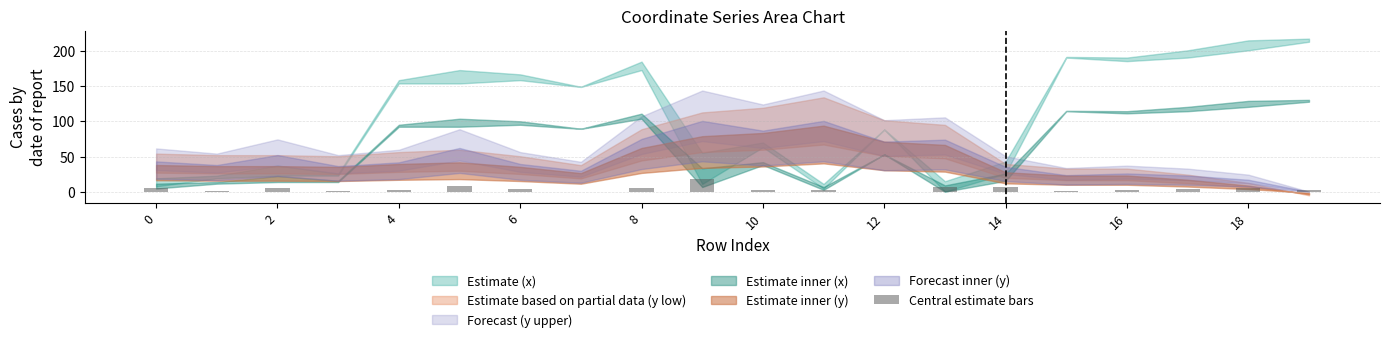

What is the sum of all values?

80.6